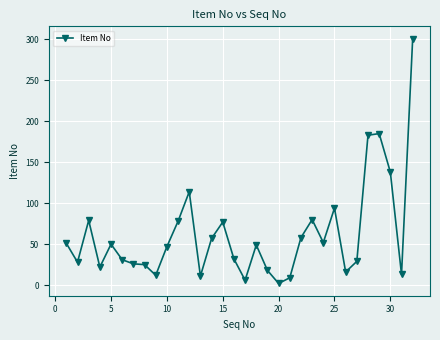

What is the greatest value displayed?

301